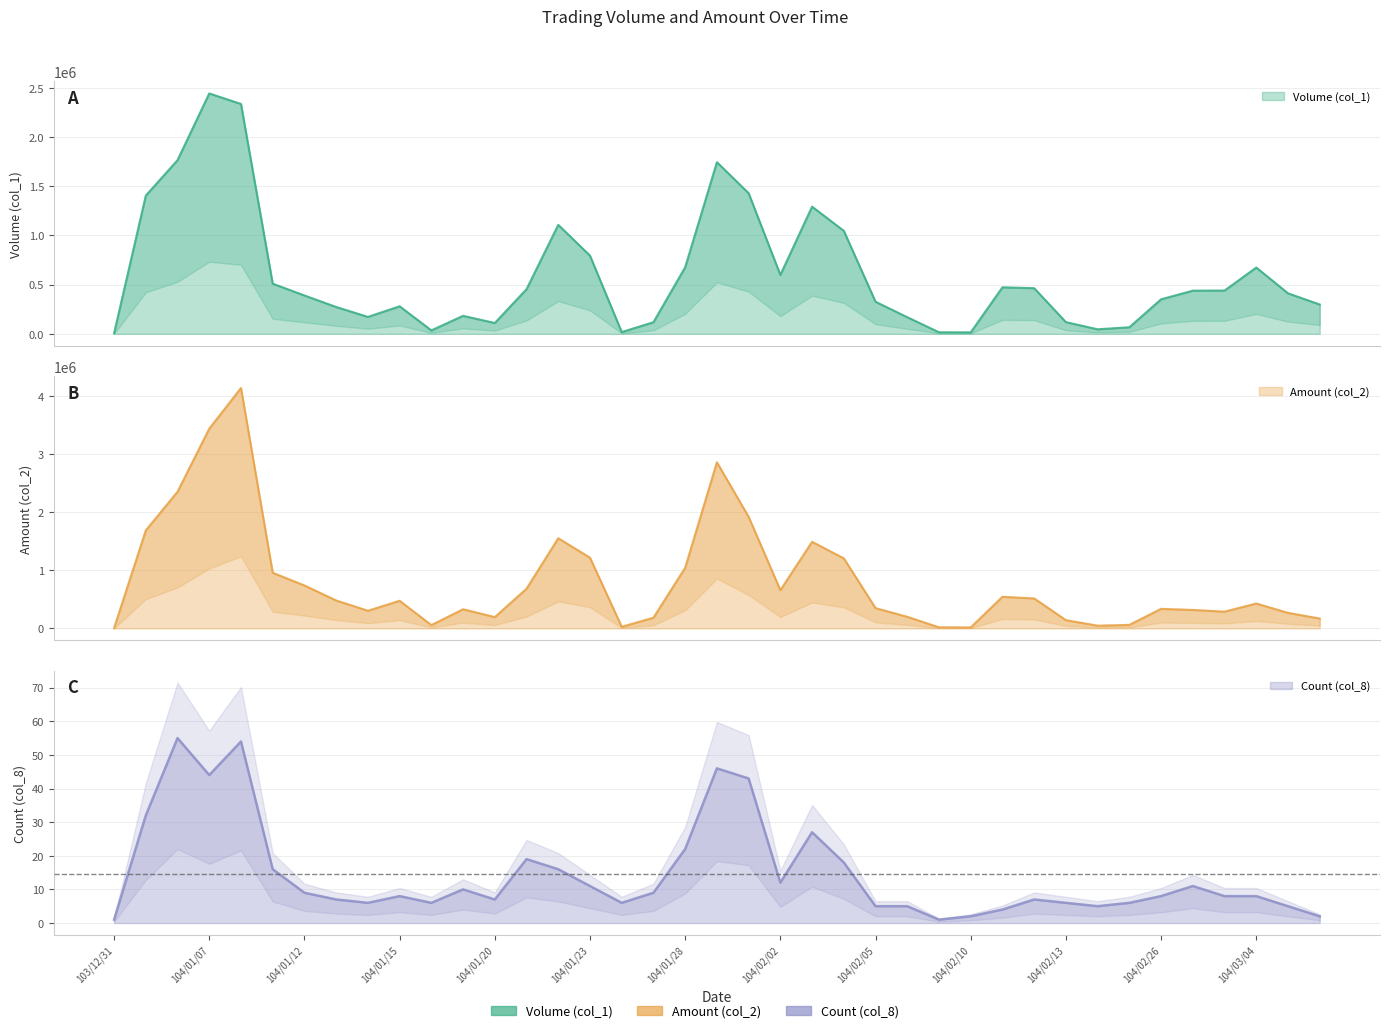

List the labels in order of Amount (col_2) value, largest first.

104/01/08, 104/01/07, 104/01/29, 104/01/06, 104/01/30, 104/01/05, 104/01/22, 104/02/03, 104/01/23, 104/02/04, 104/01/28, 104/01/09, 104/01/12, 104/01/21, 104/02/02, 104/02/11, 104/02/12, 104/01/13, 104/01/15, 104/03/04, 104/02/05, 104/02/26, 104/01/19, 104/03/02, 104/01/14, 104/03/03, 104/03/05, 104/02/06, 104/01/20, 104/01/27, 104/03/06, 104/02/13, 104/02/25, 104/01/16, 104/02/24, 104/01/26, 104/02/09, 104/02/10, 103/12/31